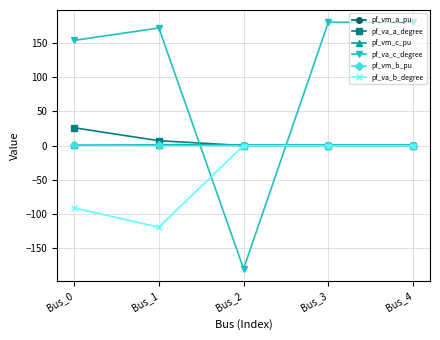

How many lines are shown in the chart?

6